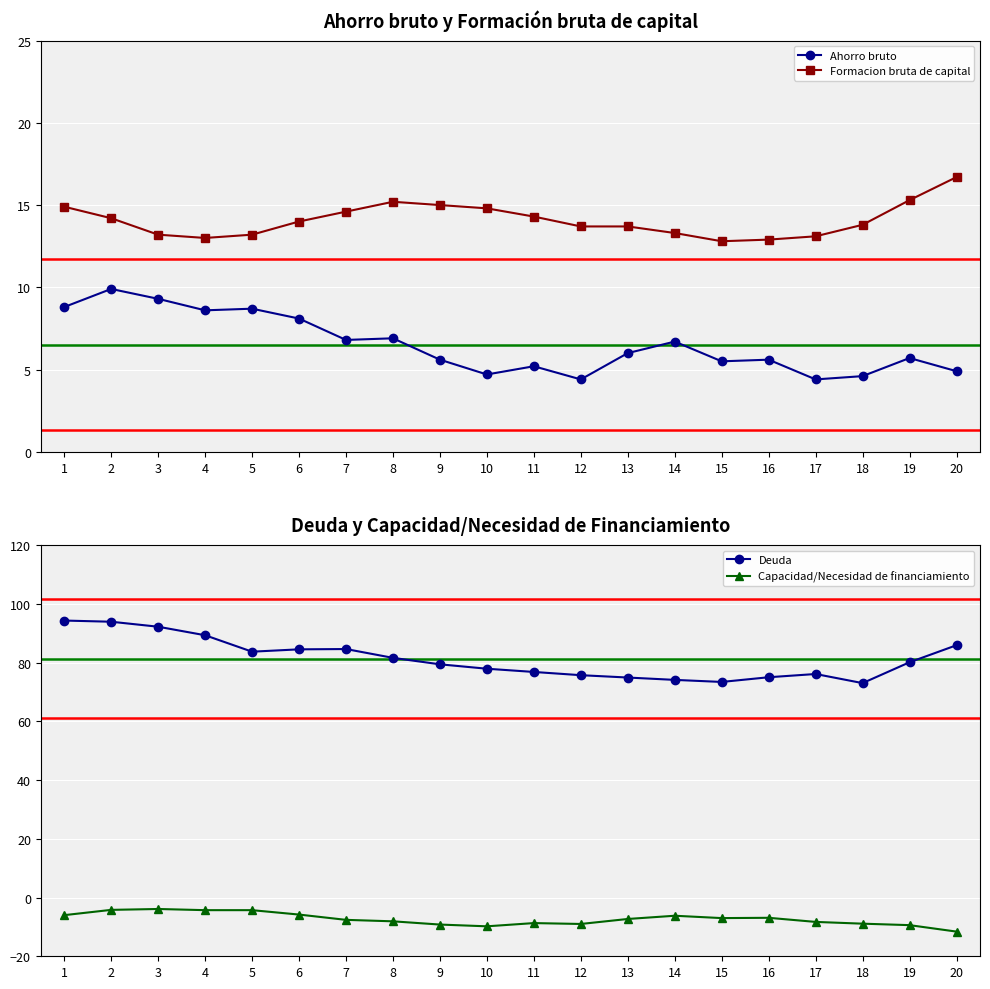

Rank the series at 2 from highest to lowest value.

Deuda, Formacion bruta de capital, Ahorro bruto, Capacidad/Necesidad de financiamiento